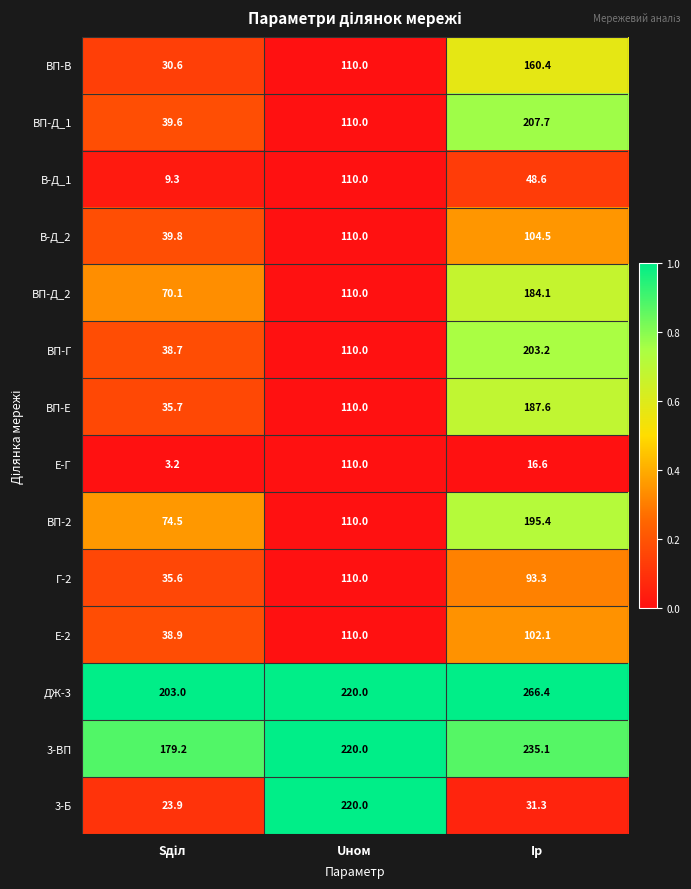

Which series has the widest spread of values?

3-Б